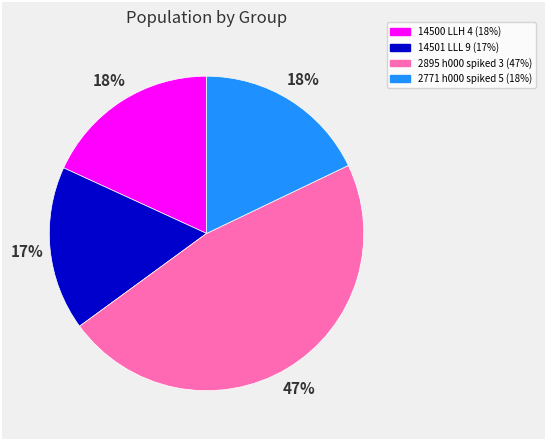

Is there a majority slice in this chart?

No